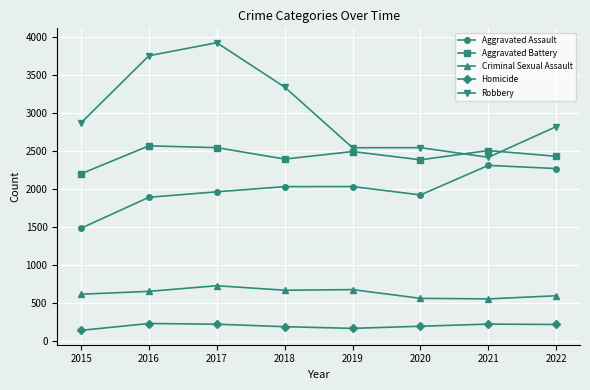

How many interior local peaks does the Aggravated Battery series have?

3